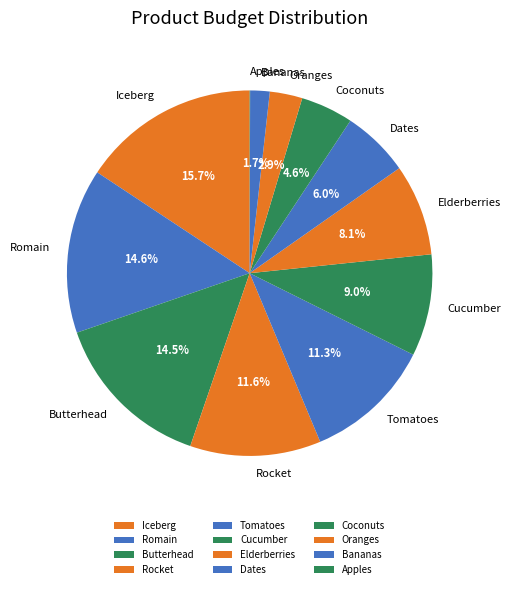

What is the largest slice in the pie chart?

Iceberg